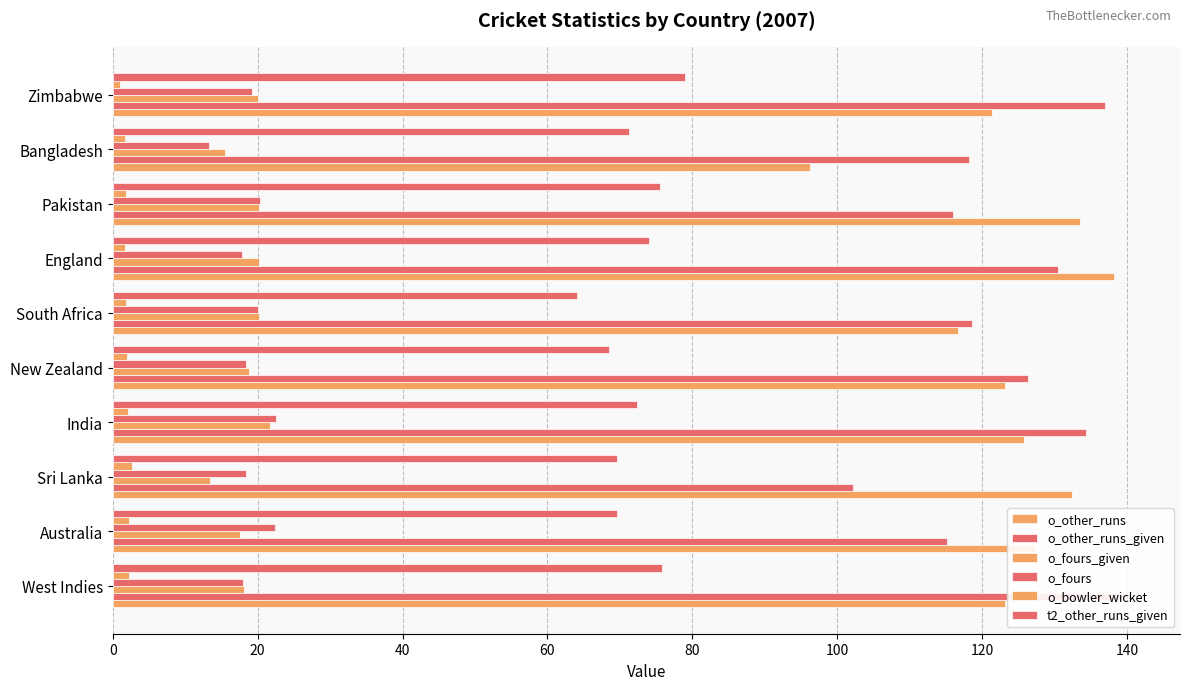

Is it true that o_other_runs equals 132.3 at Sri Lanka?

True